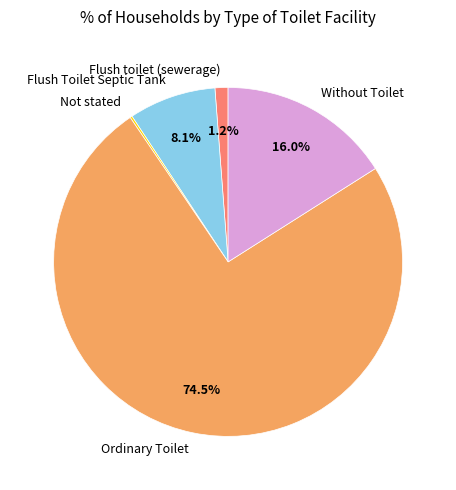

What is the majority slice?

Ordinary Toilet